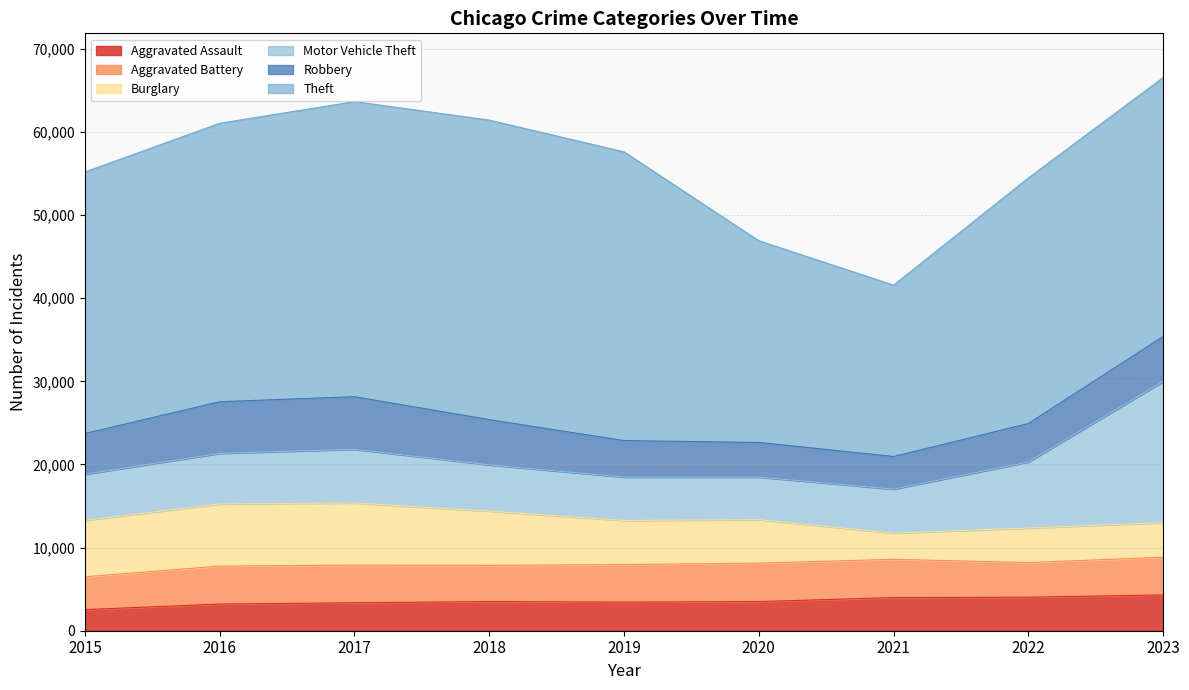

What is the value of the Aggravated Battery point at the 5th from the left?

4515